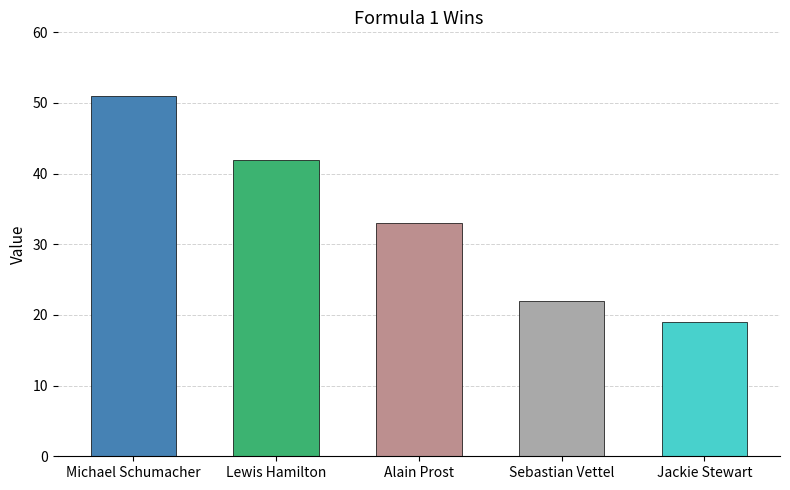

Is it true that the value at Lewis Hamilton is 68?

False